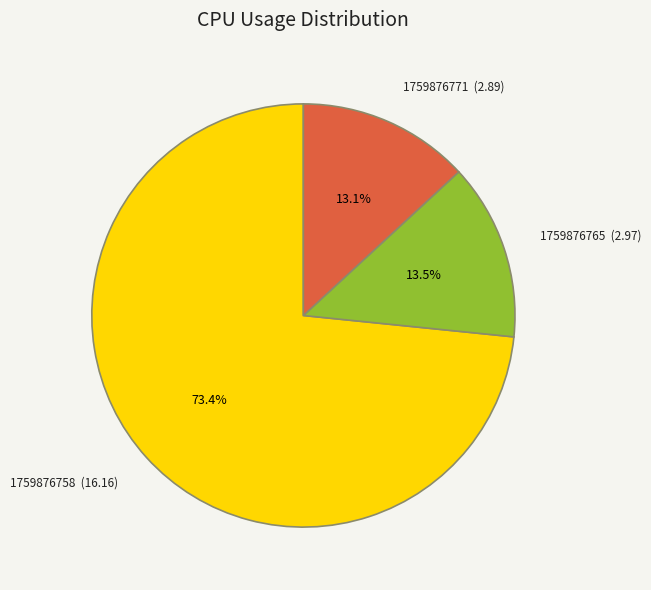

Which slice is the largest?

1759876758